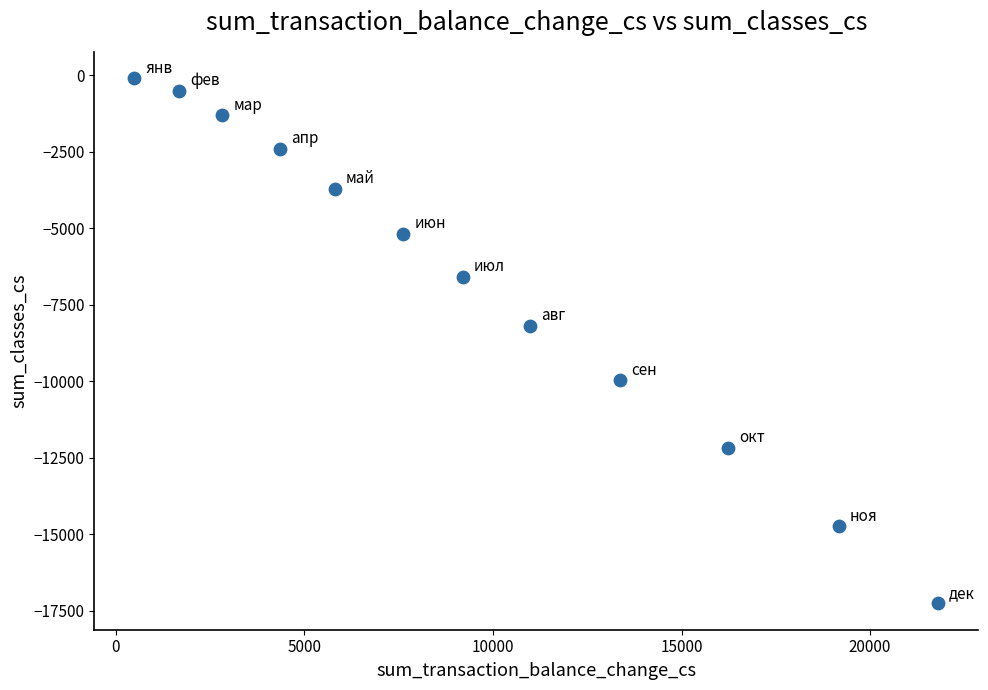

What Y value in the scatter plot is closest to -8687?

-8192